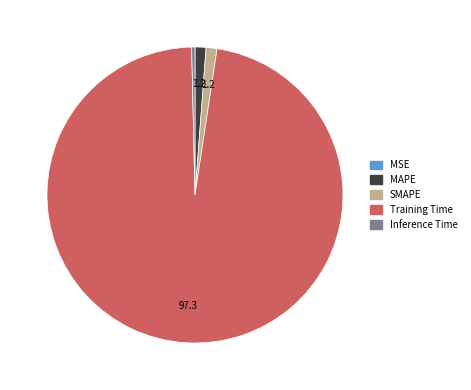

What is the majority slice?

Training Time